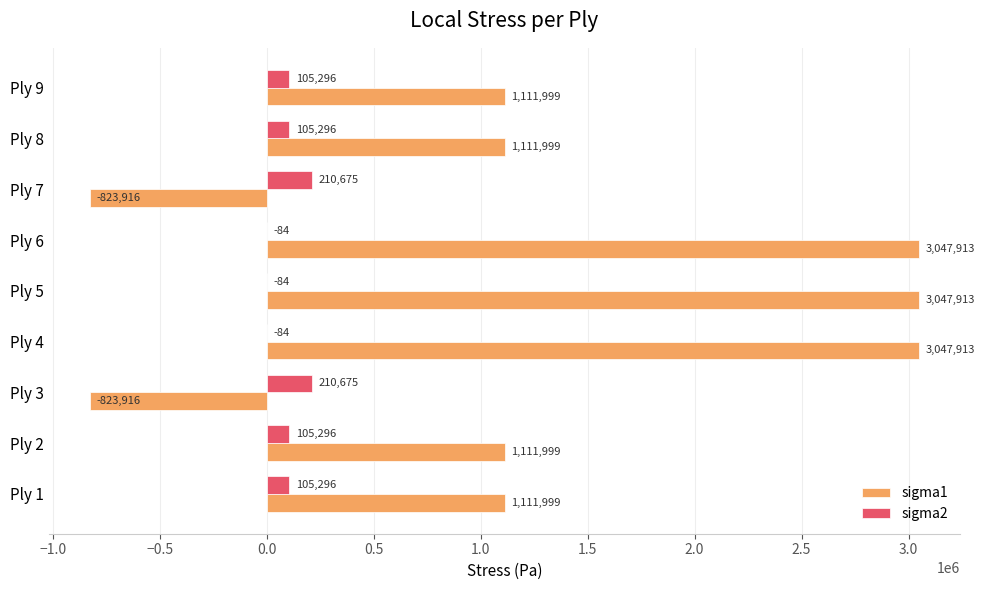

Is it true that sigma1 equals -429199.6 at Ply 7?

False